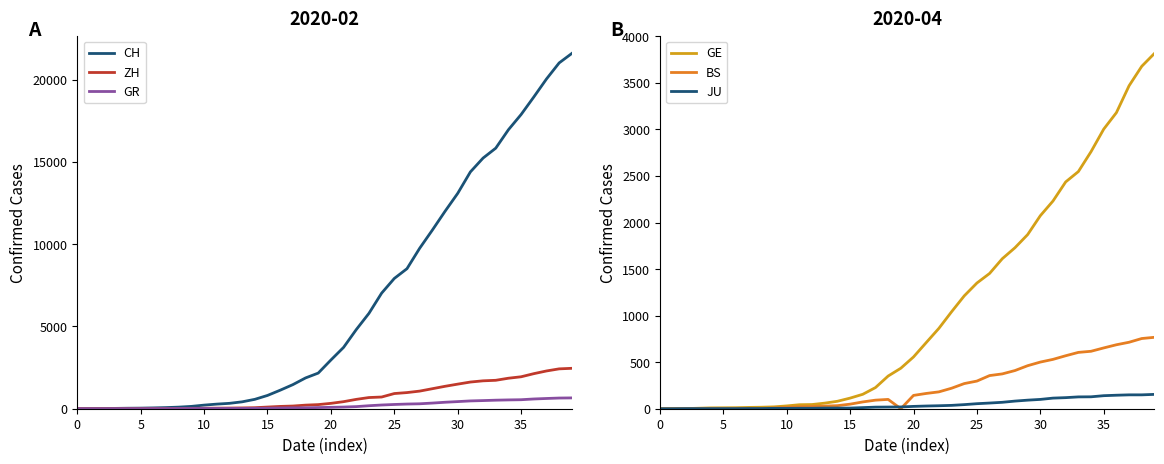

What is the sum of the ZH values at 33 and 10?

1756